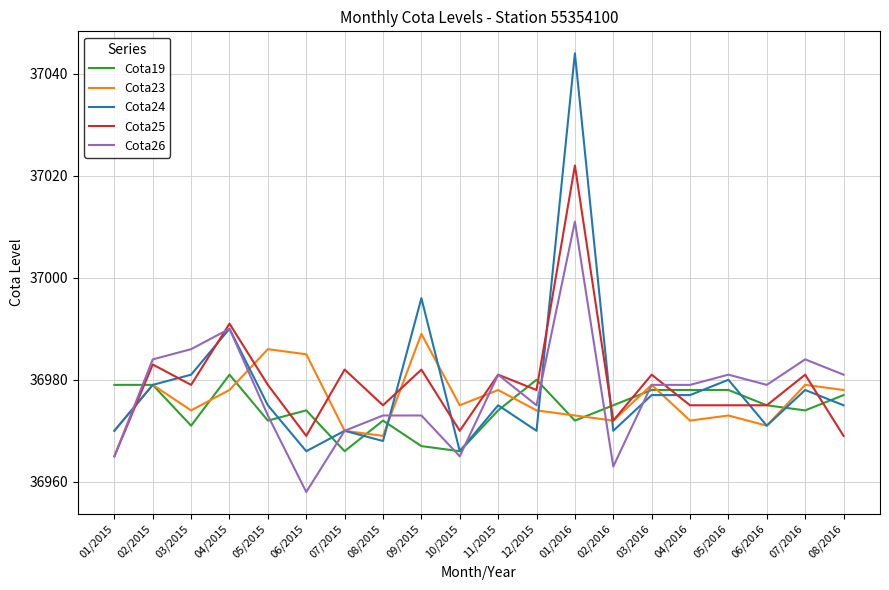

Reading left to right, transcribe all the data shown in this chart.

Cota19: 36979	36979	36971	36981	36972	36974	36966	36972	36967	36966	36974	36980	36972	36975	36978	36978	36978	36975	36974	36977
Cota23: 36970	36979	36974	36978	36986	36985	36970	36969	36989	36975	36978	36974	36973	36972	36979	36972	36973	36971	36979	36978
Cota24: 36970	36979	36981	36990	36975	36966	36970	36968	36996	36966	36975	36970	37044	36970	36977	36977	36980	36971	36978	36975
Cota25: 36965	36983	36979	36991	36979	36969	36982	36975	36982	36970	36981	36978	37022	36972	36981	36975	36975	36975	36981	36969
Cota26: 36965	36984	36986	36990	36973	36958	36970	36973	36973	36965	36981	36975	37011	36963	36979	36979	36981	36979	36984	36981